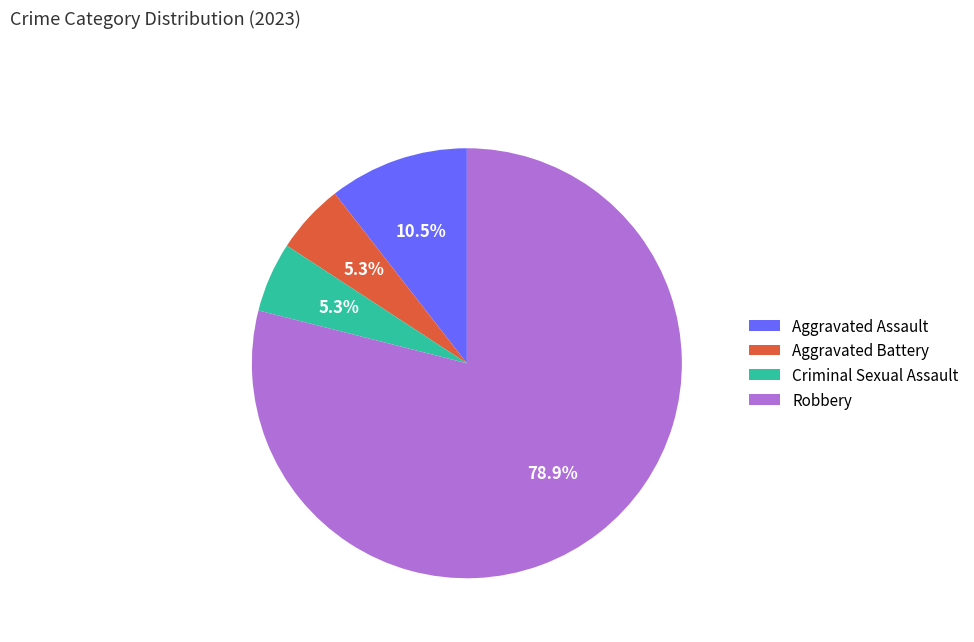

The Aggravated Assault slice represents 1% of the pie. True or false?

False